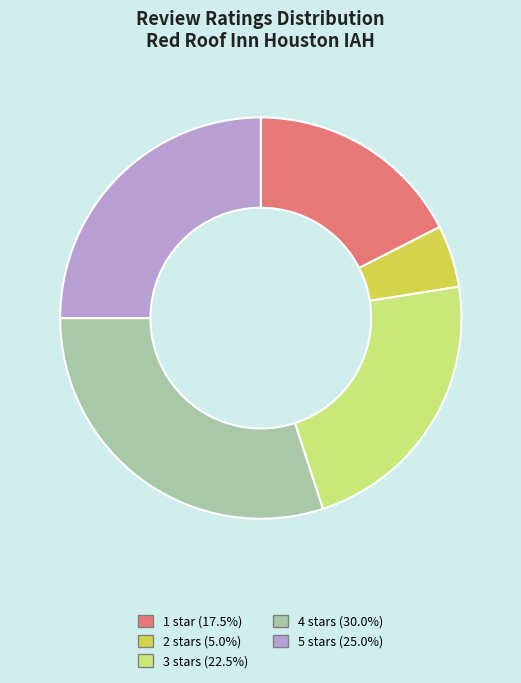

Combined, do 3 and 1 account for over 50%?

No